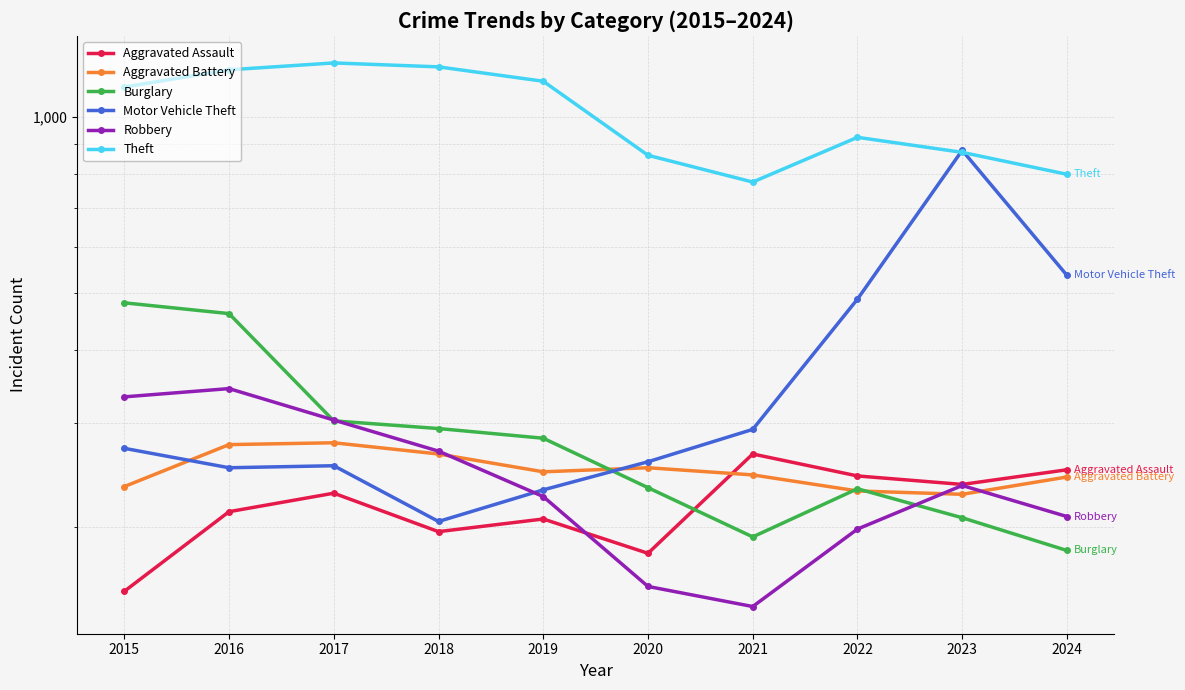

How many data points in Motor Vehicle Theft are above 272?

4